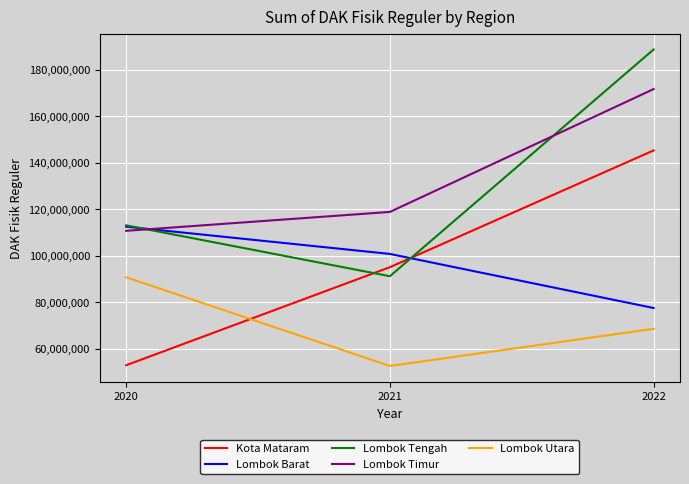

Which series changed the most between 2020 and 2022?

Kota Mataram